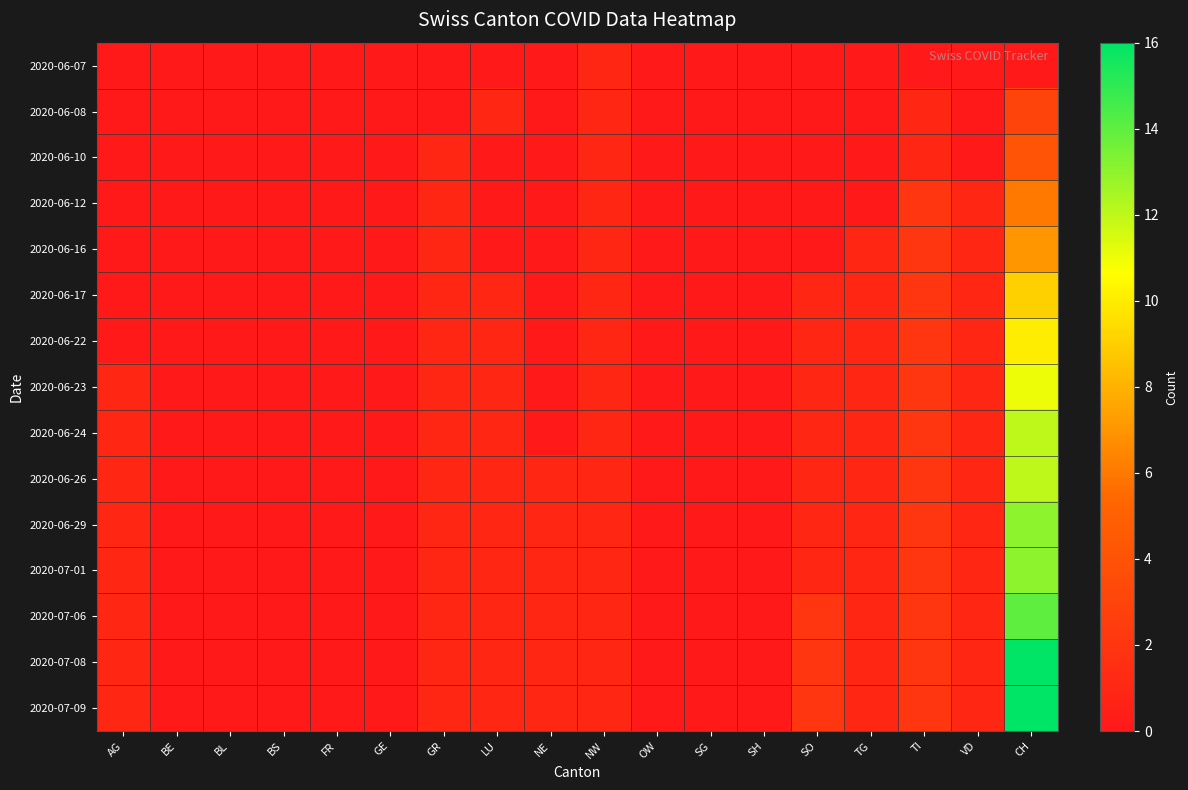

Which has a higher value, AG or BL?

AG